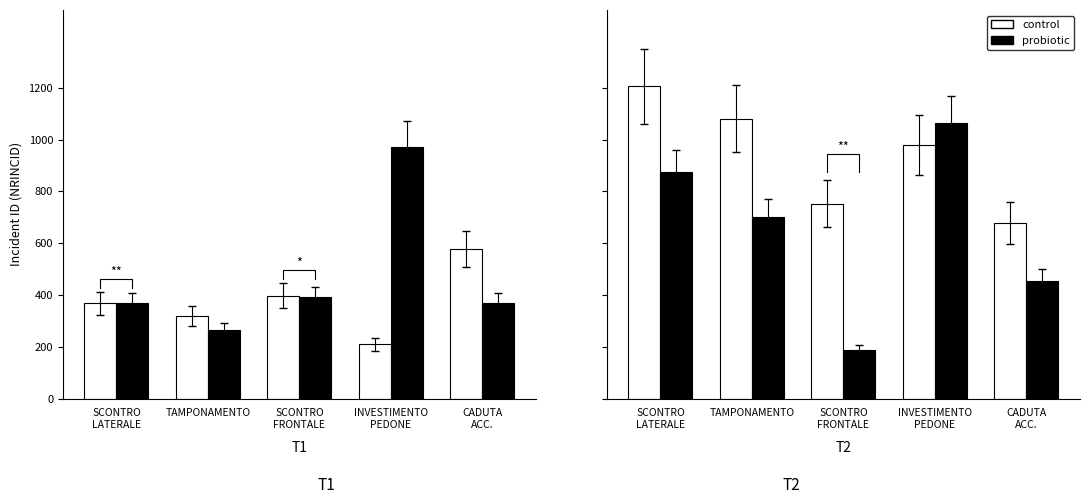

Which series has the largest total across all categories?

control